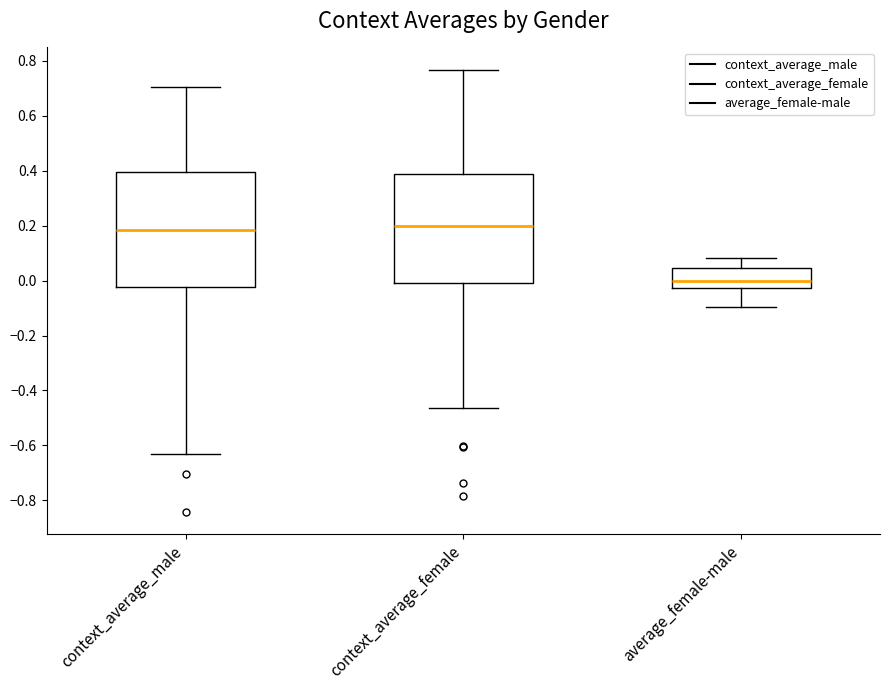

Where does the lower whisker of the box for context_average_male end on the y-axis? The values are not printed on the chart, so give them approximately, as read against the axis.

-0.64